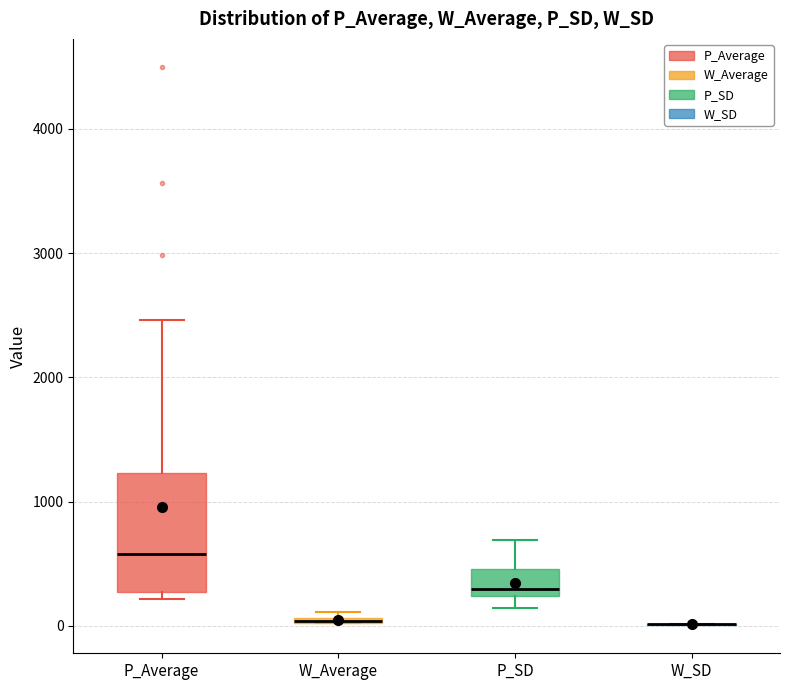

Where is the upper edge of the box for W_Average on the y-axis? The values are not printed on the chart, so give them approximately, as read against the axis.

100